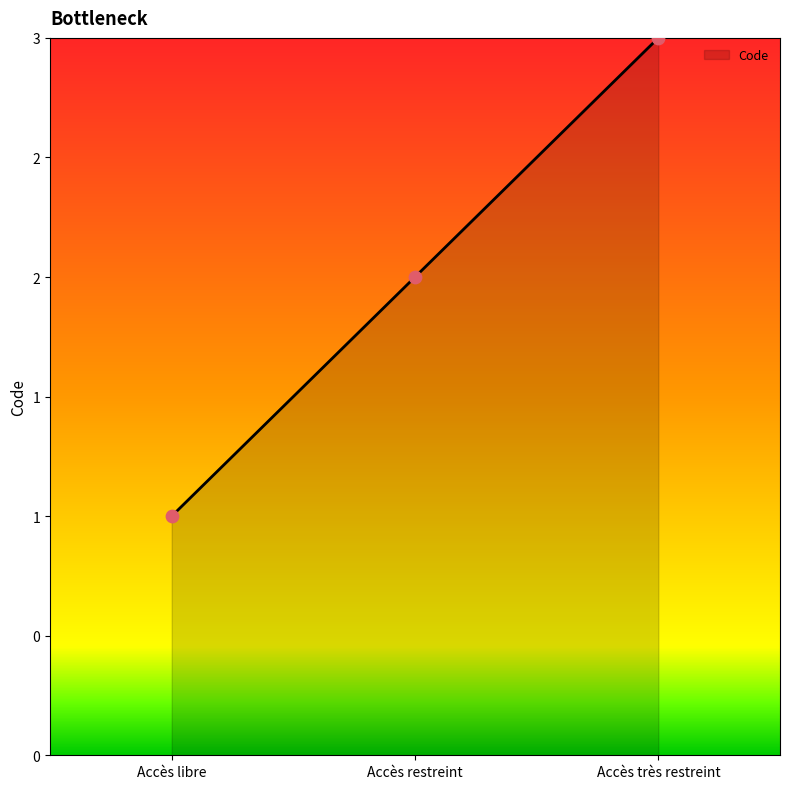

What is the change in value from Accès libre to Accès restreint?

+1